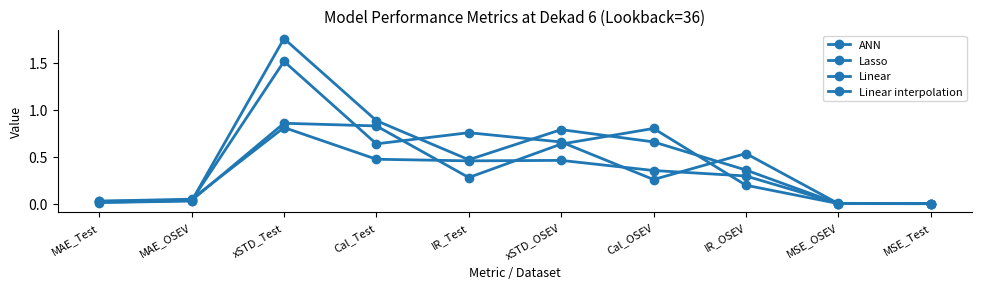

Count the number of data series in this chart.

4